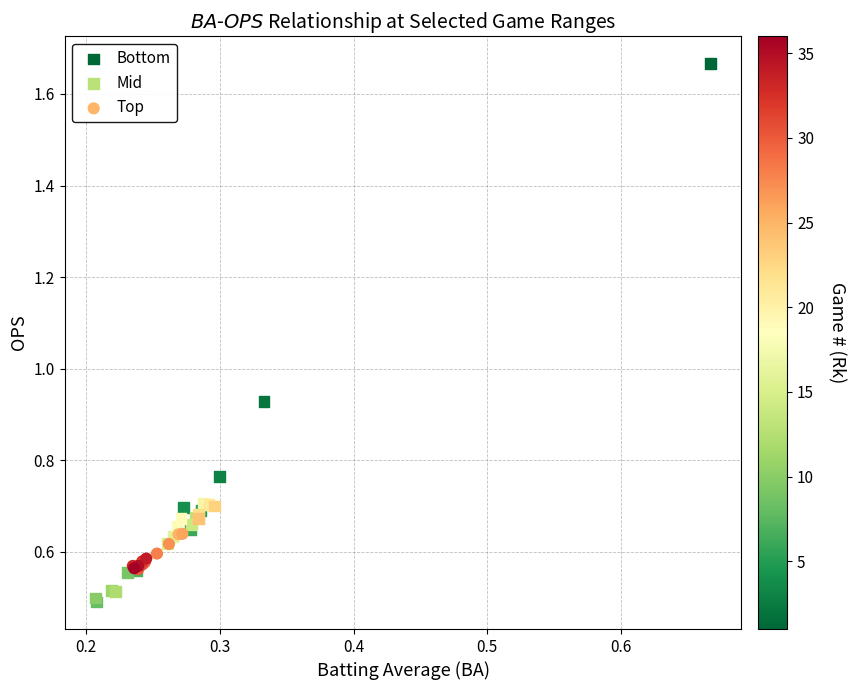

Which series has the largest Y range (max minus min)?

Bottom